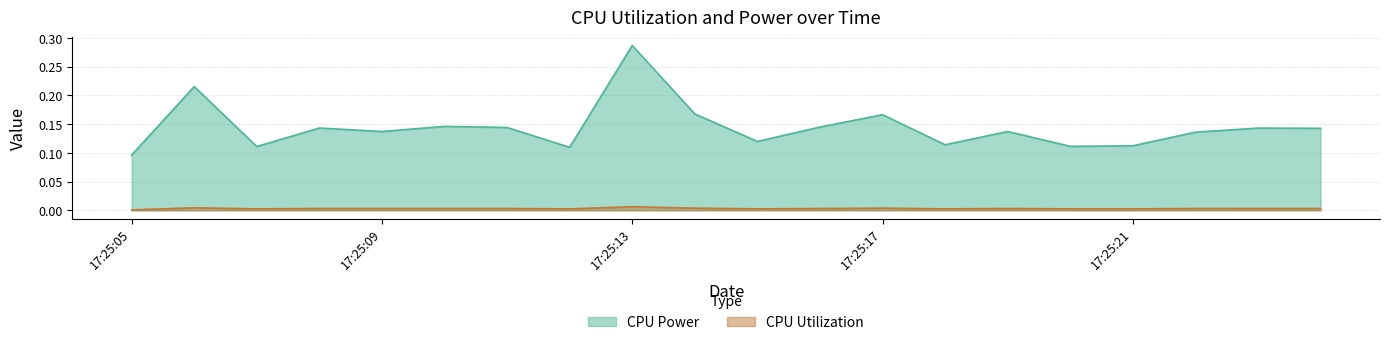

Which series has the widest spread of values?

CPU Power